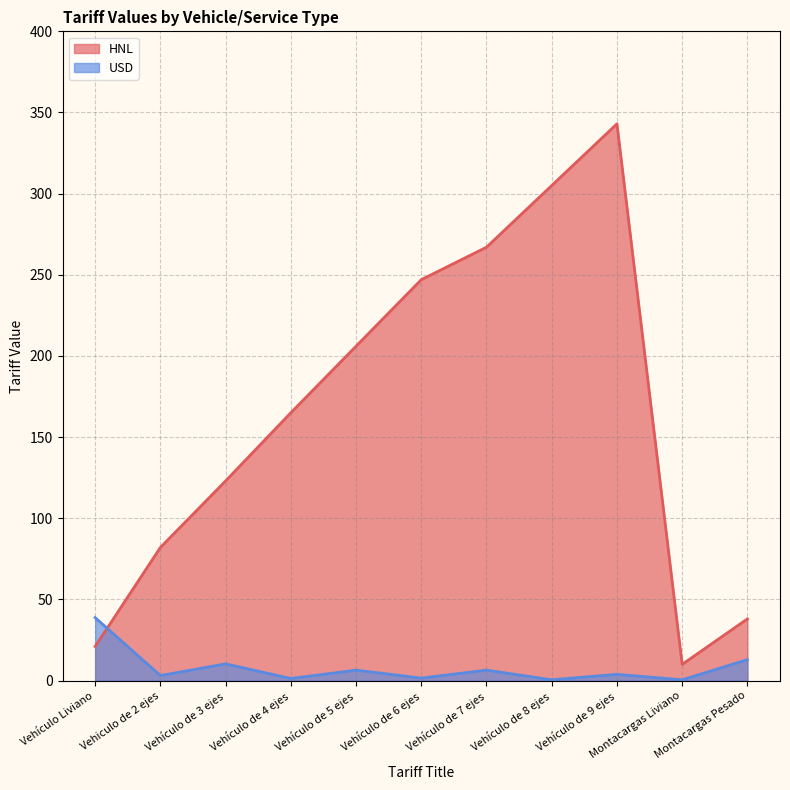

Is the value of USD at Vehiculo de 2 ejes greater than the value of HNL at Vehículo de 5 ejes?

No